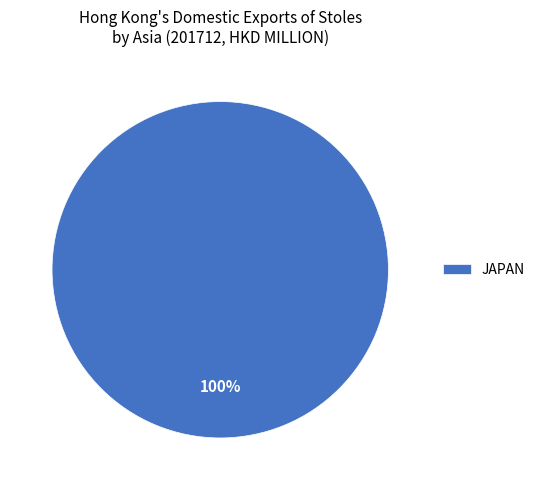

How many slices are in this pie chart?

1